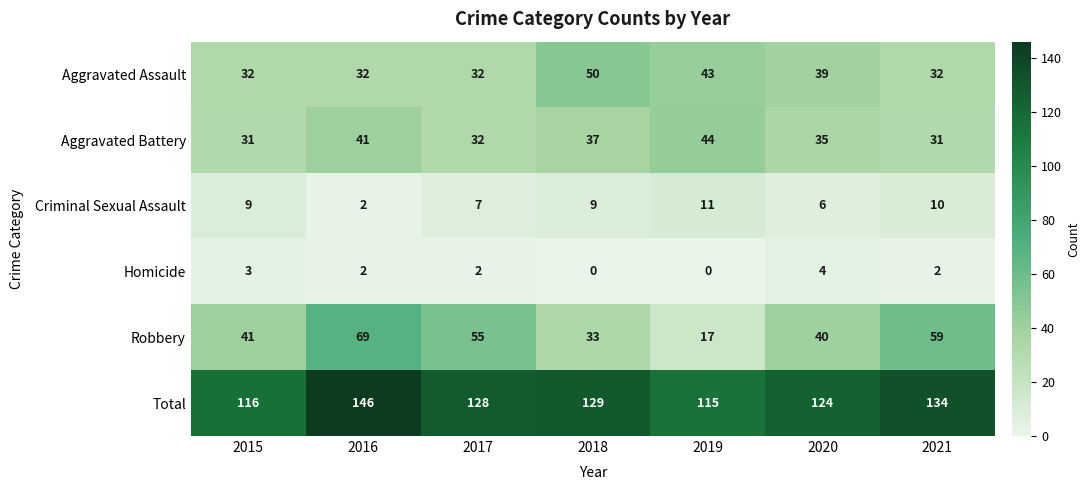

The value of Robbery at 2016 is 69. True or false?

True